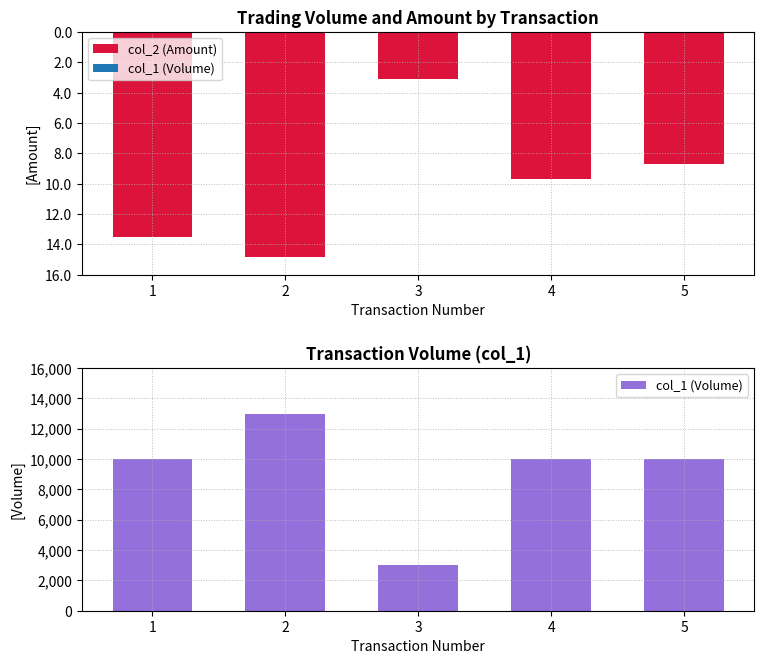

Is it true that col_2 (Amount) equals -23068 at 1?

False